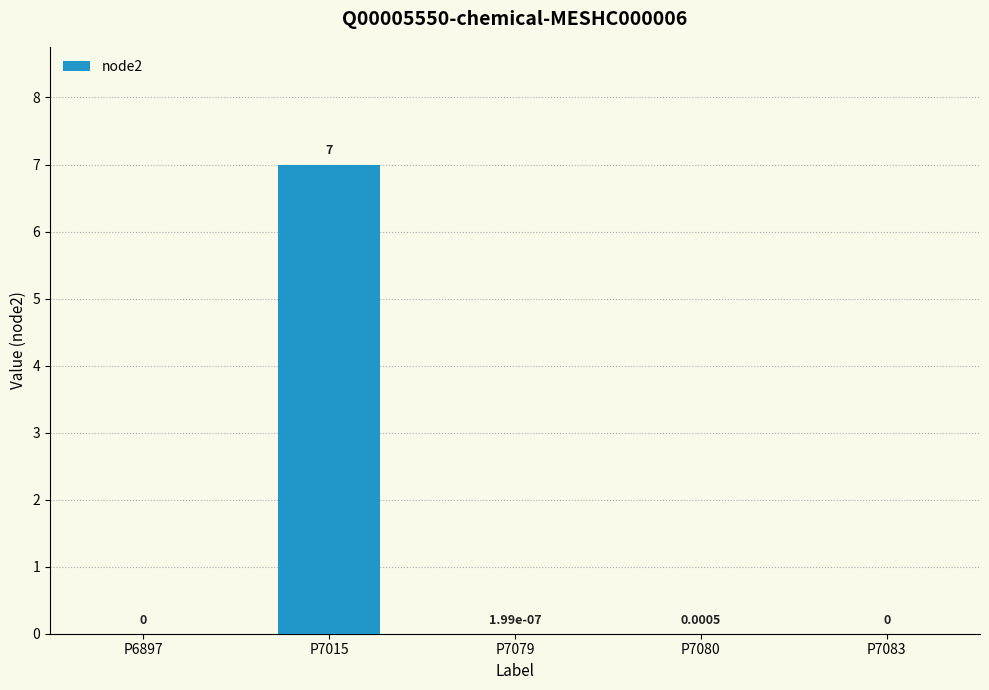

Between P7080 and P7079, which is larger?

P7080